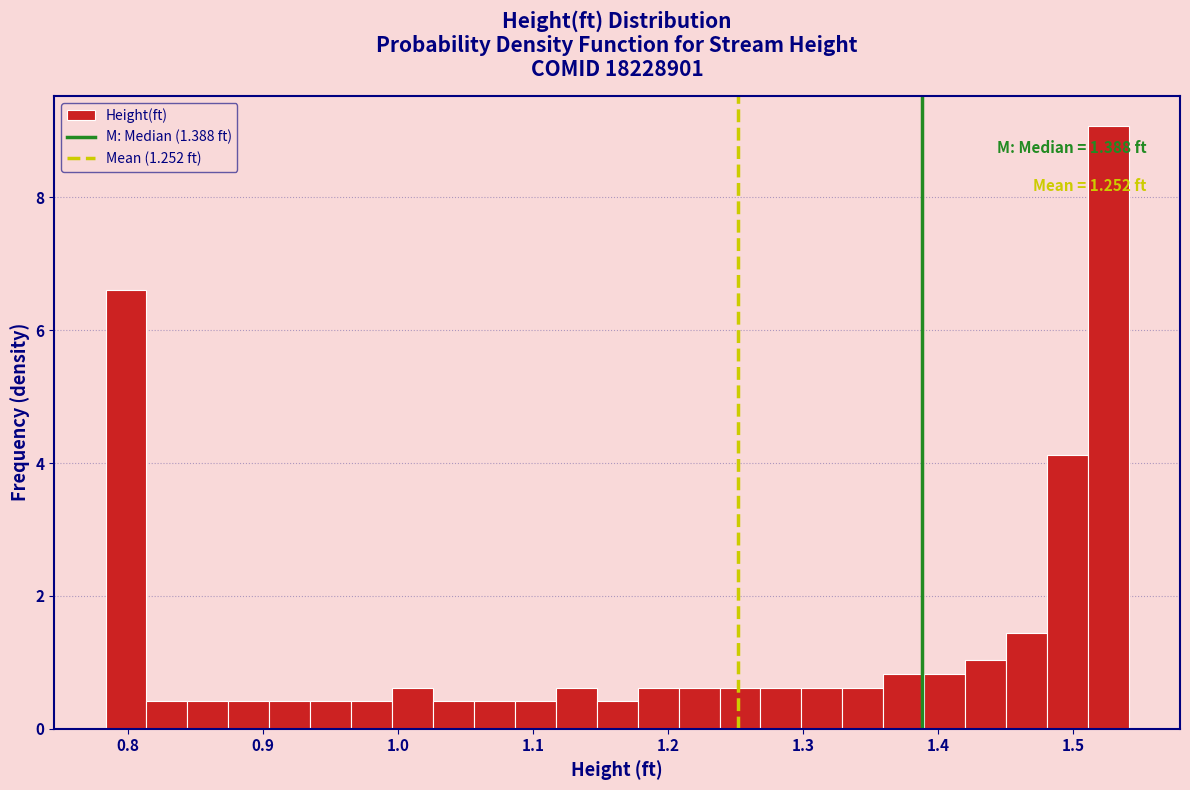

Around what value on the x-axis is the tallest bar? Give the approximate position of its centre, as read against the axis.

1.53